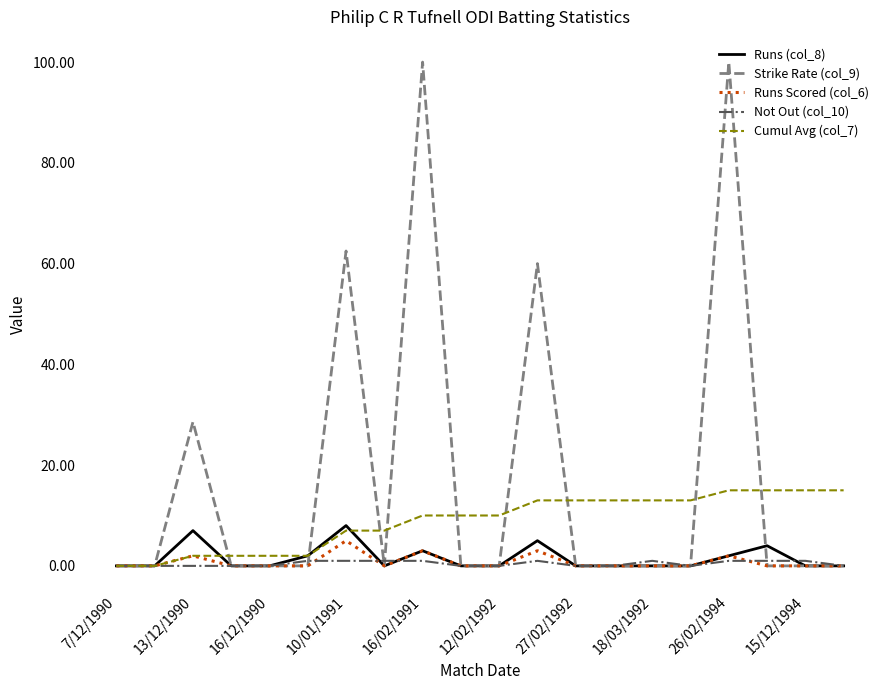

Which series has the largest total across all categories?

Strike Rate (col_9)